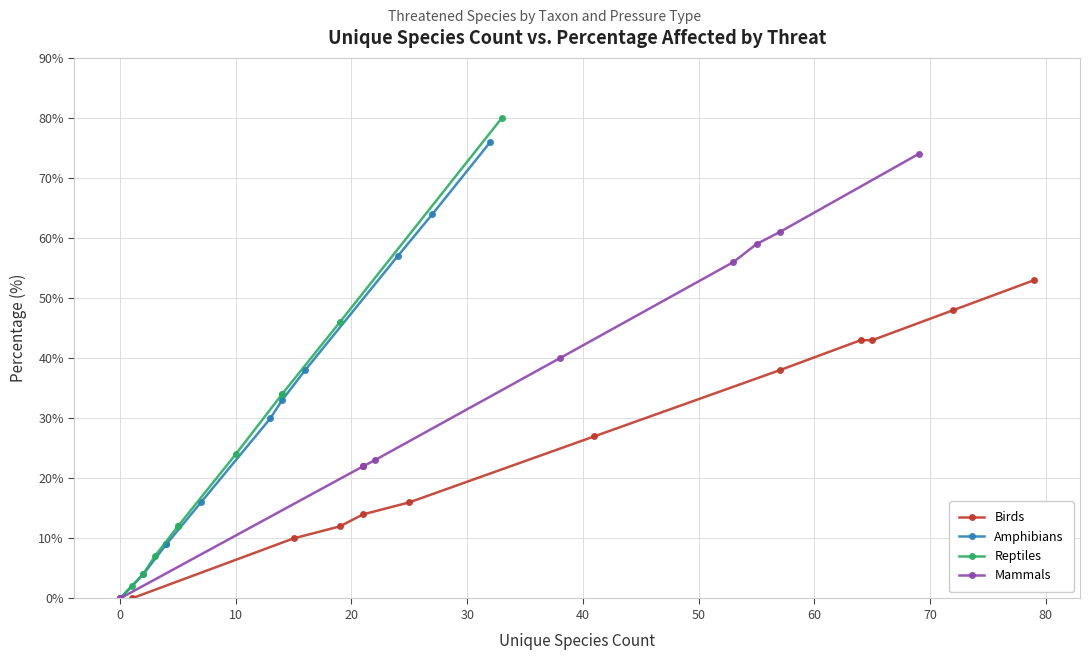

True or false: Birds has more than 2 points higher than both neighbors.

False